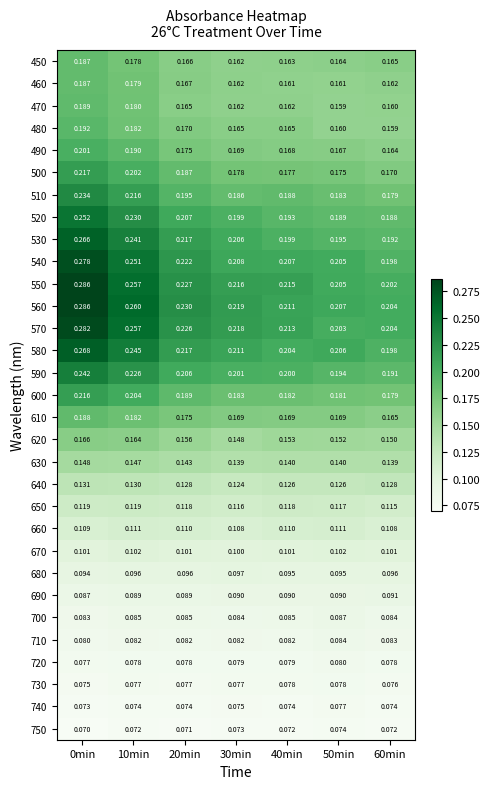

Is the value of 540 at 50min greater than the value of 520 at 10min?

No